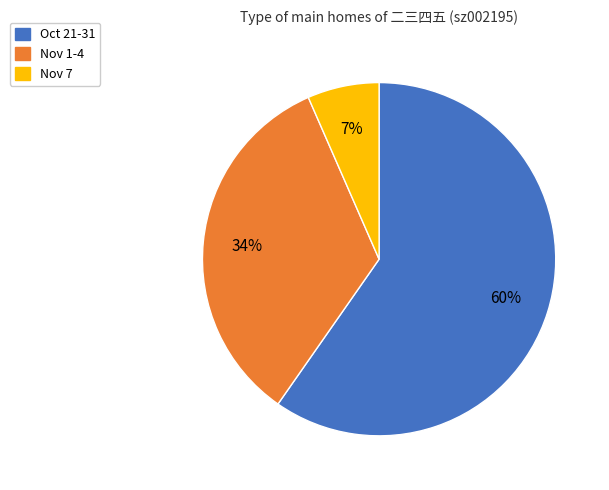

To the nearest percent, what is the average slice percentage?

33%